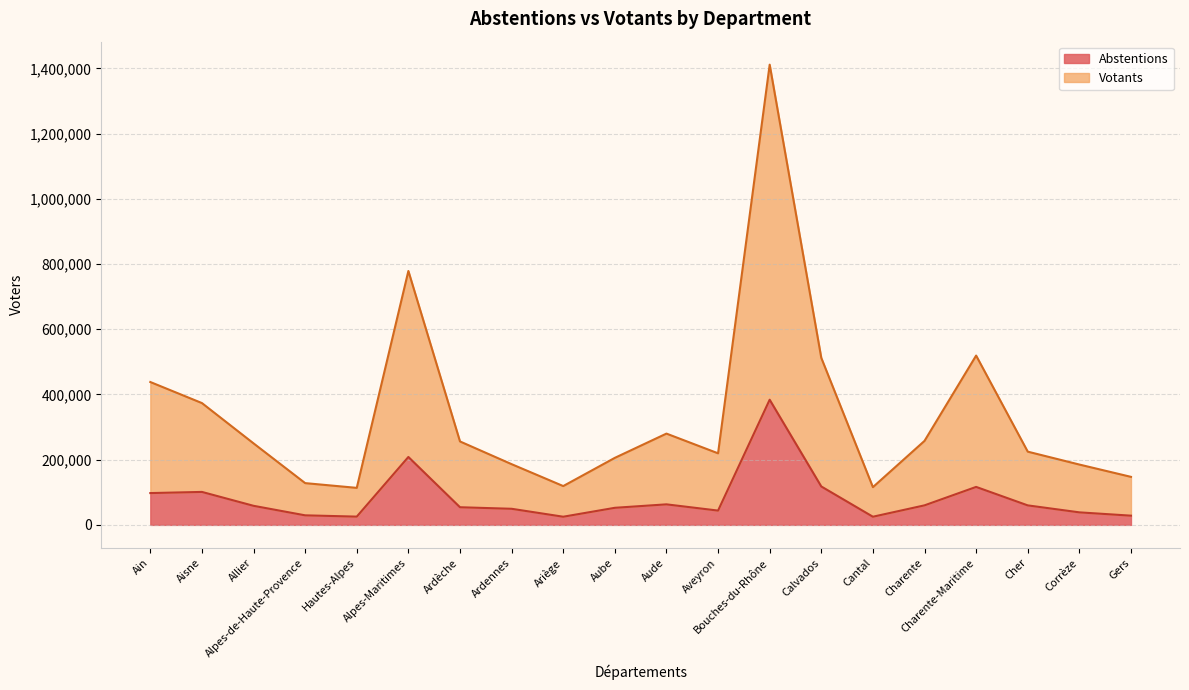

What is the spread (max minus min) of values at Alpes-Maritimes?

570332